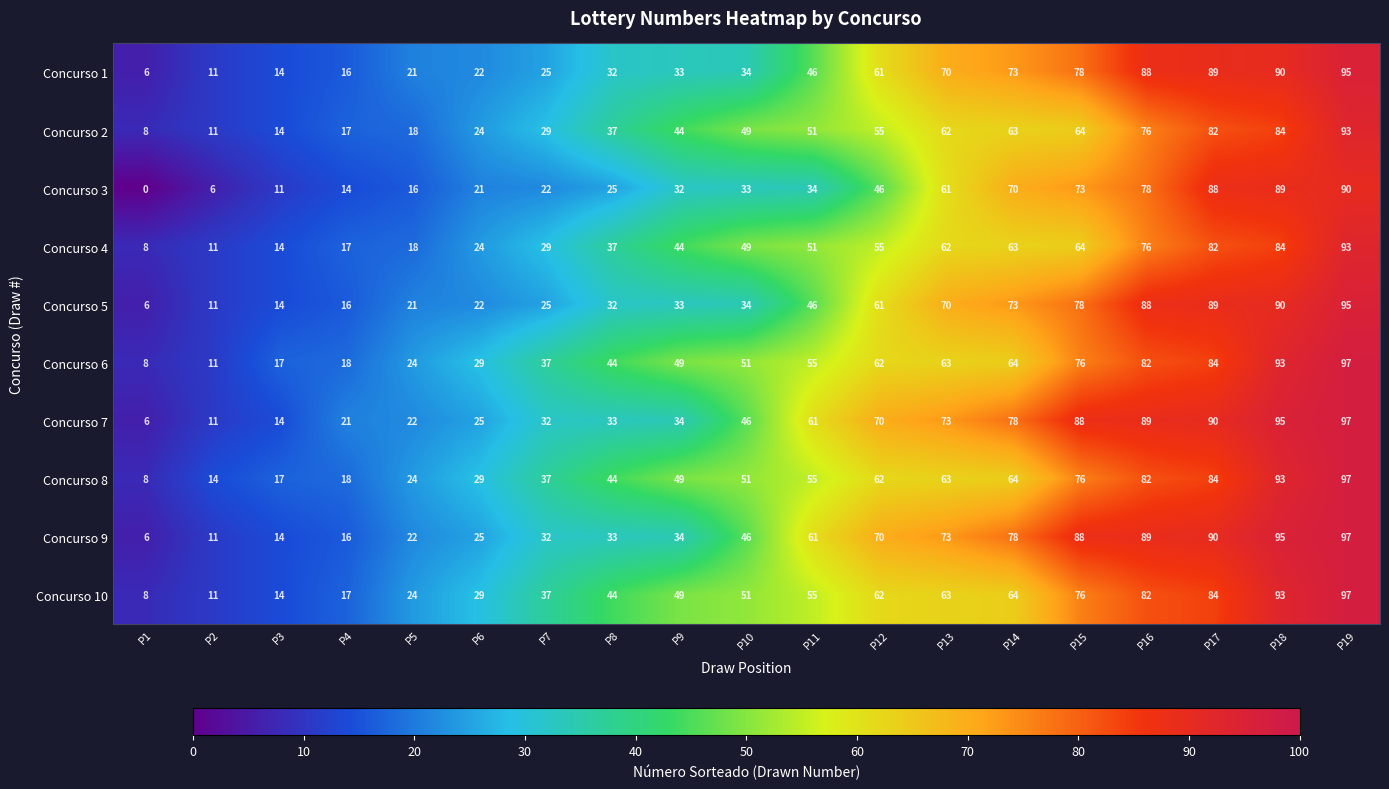

Which category has the highest value in the Concurso 7 series?

P19